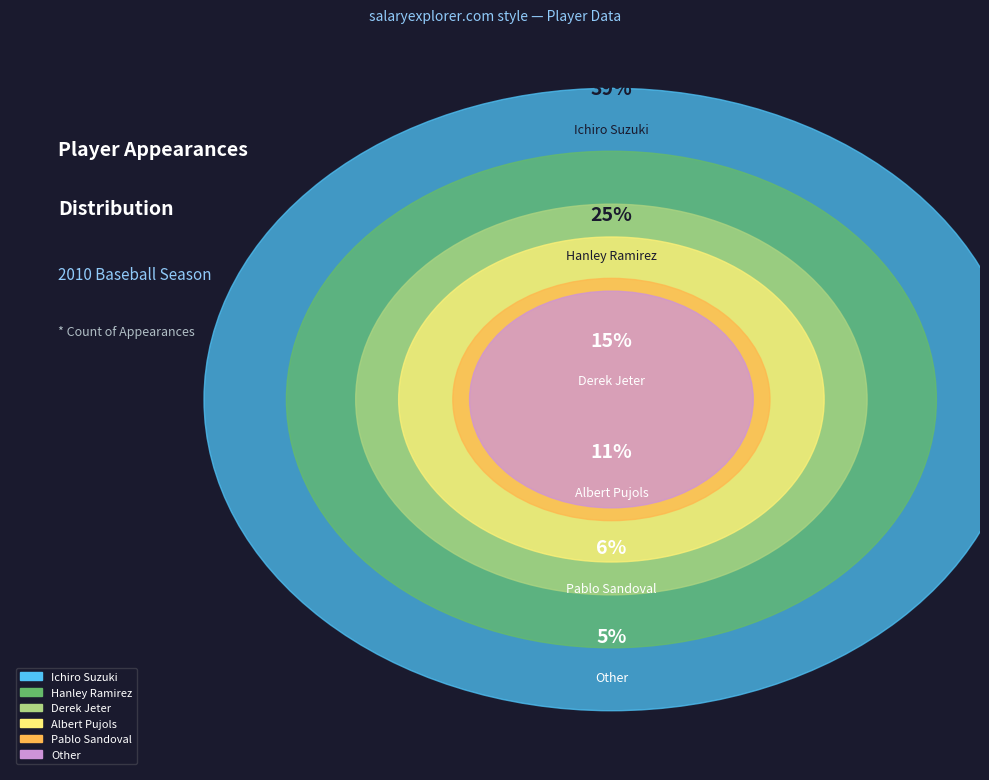

Is it true that Other is 5% of the pie?

True